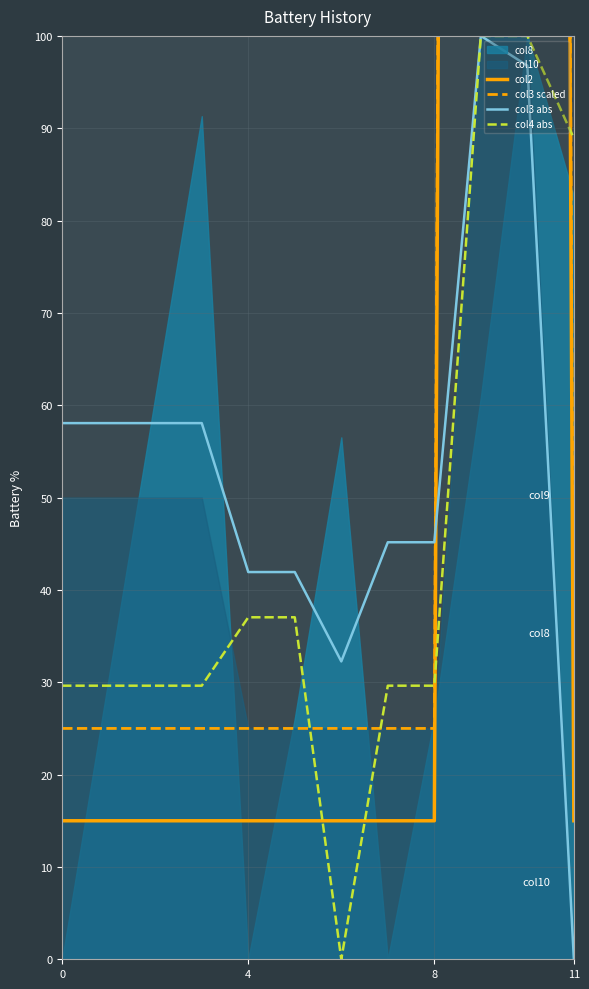

Reading left to right, transcribe all the data shown in this chart.

col2: 15.0	15.0	15.0	15.0	15.0	15.0	15.0	15.0	15.0	1015.0	1015.0	15.0
col3 scaled: 25.0	25.0	25.0	25.0	25.0	25.0	25.0	25.0	25.0	1025.0	1025.0	25.0
col3 abs: 58.1	58.1	58.1	58.1	41.9	41.9	32.3	45.2	45.2	100.0	96.8	0.0
col4 abs: 29.6	29.6	29.6	29.6	37.0	37.0	0.0	29.6	29.6	100.0	100.0	88.9